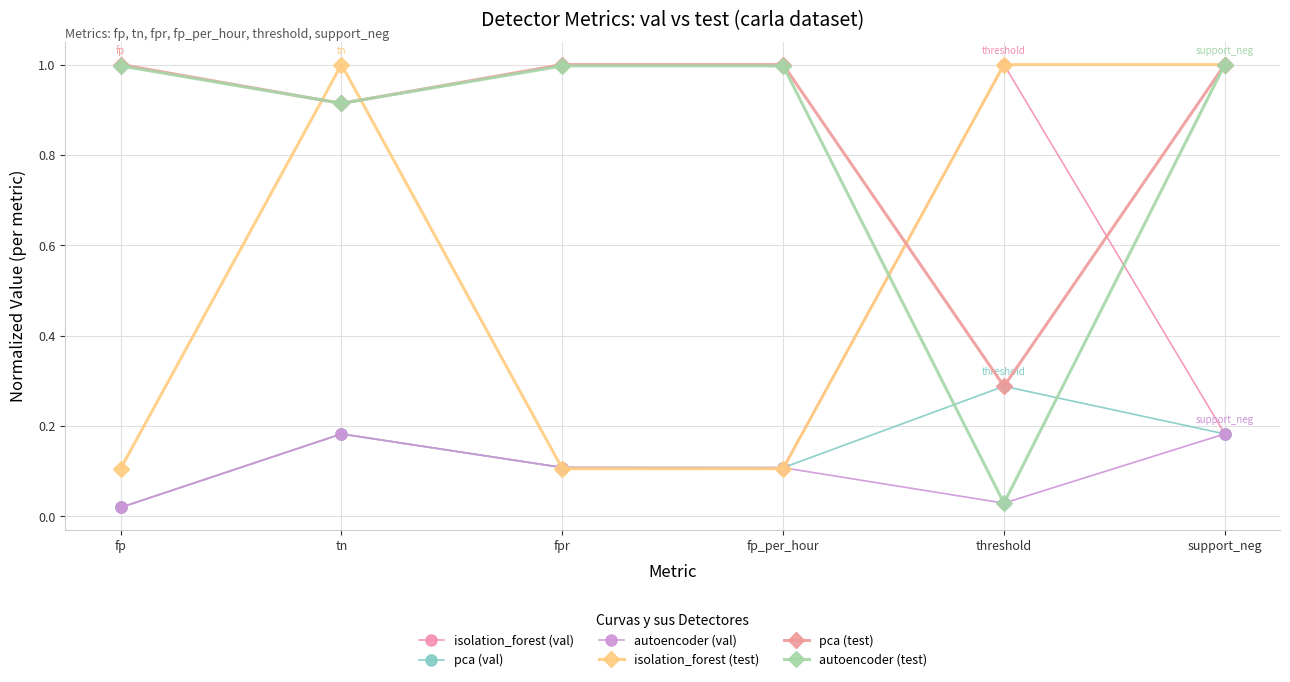

Which series changed the most between fp_per_hour and support_neg?

isolation_forest (test)